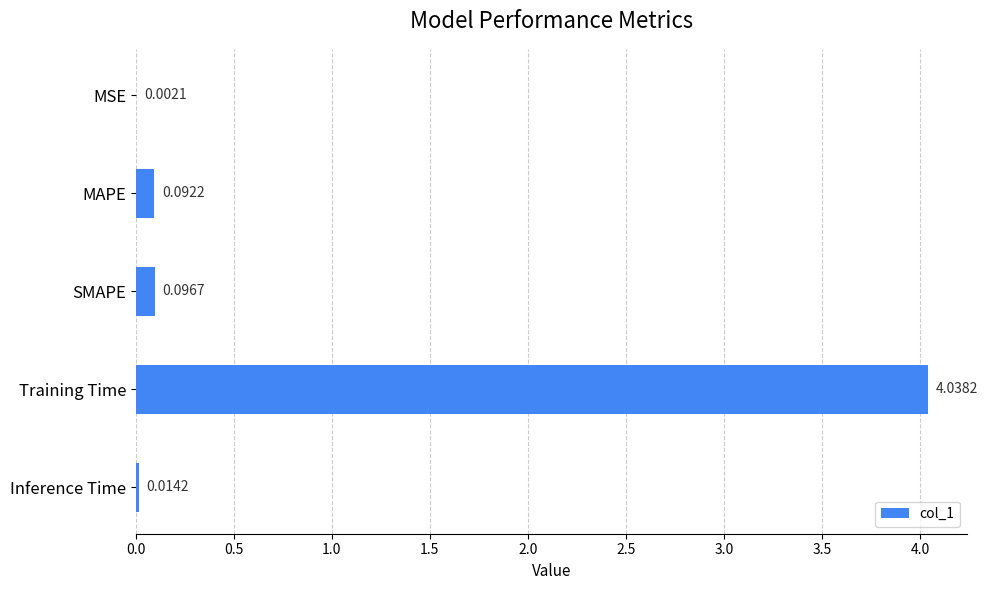

Where is the data nearest to the value 2?

SMAPE